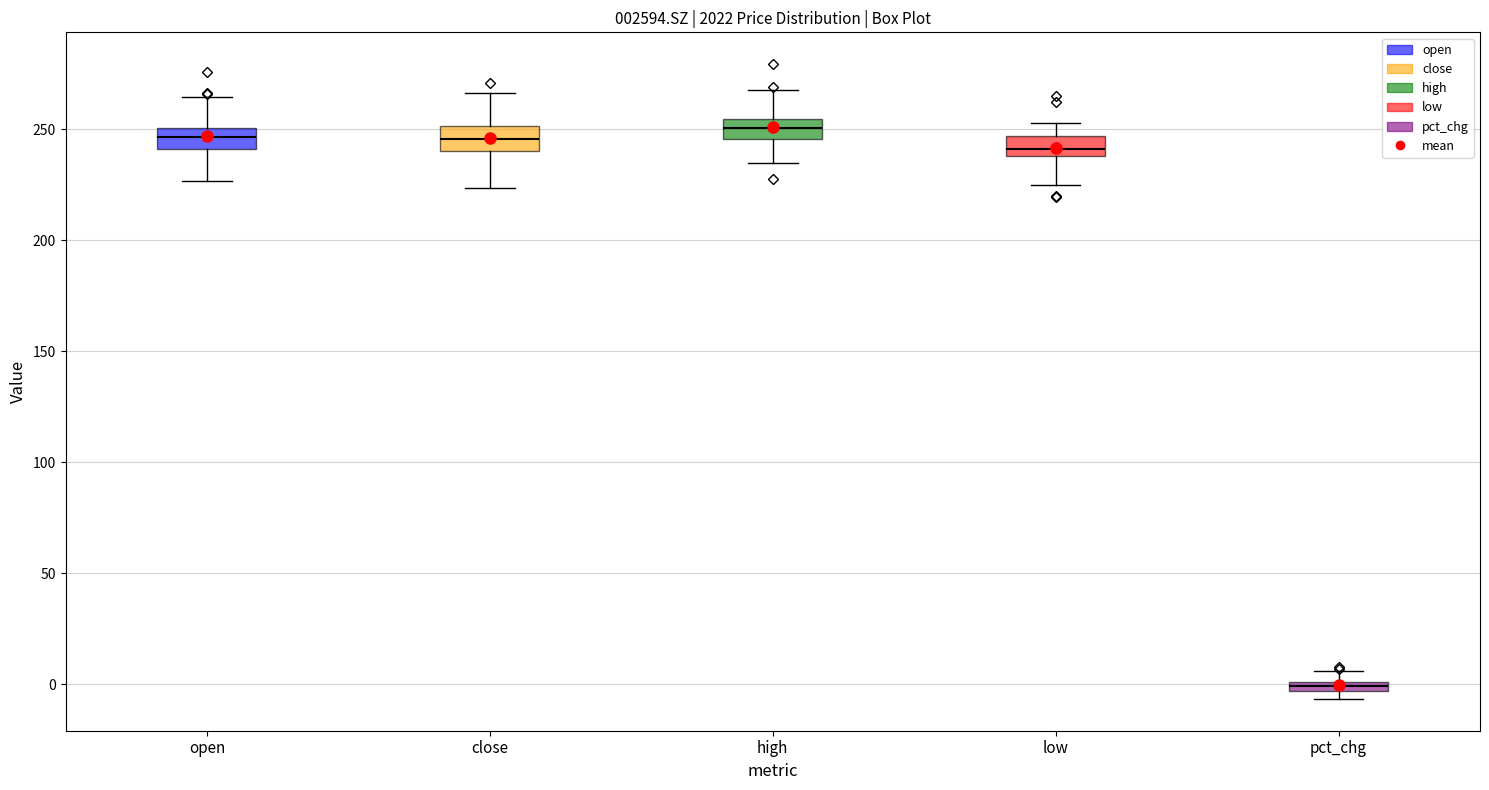

Which box's median line is the lowest?

pct_chg